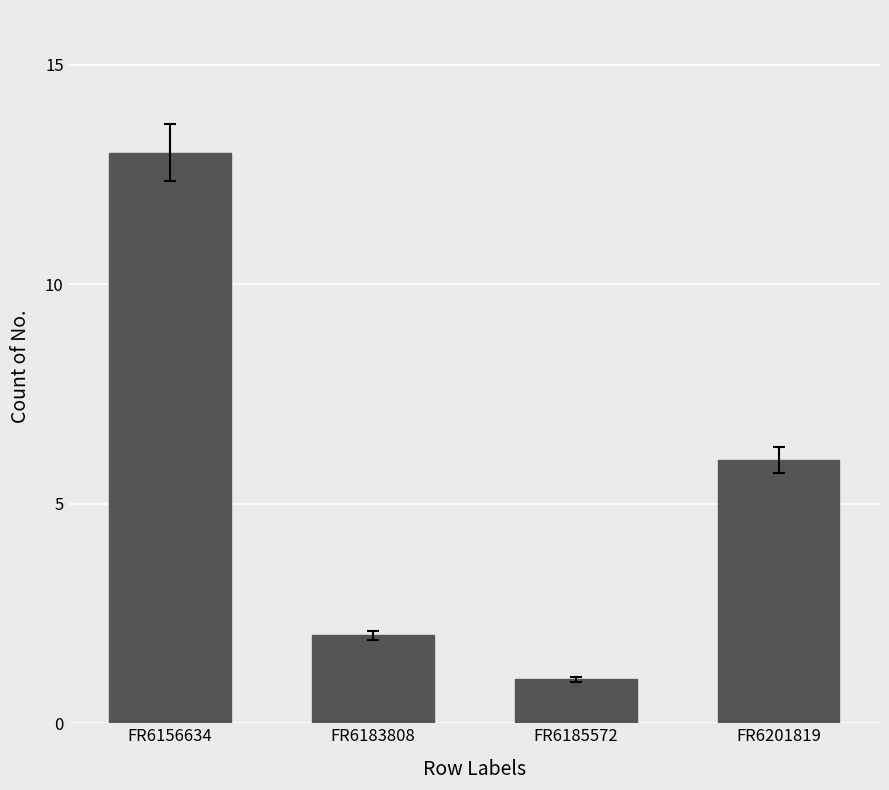

What is the sum of the values at FR6185572 and FR6183808?

3